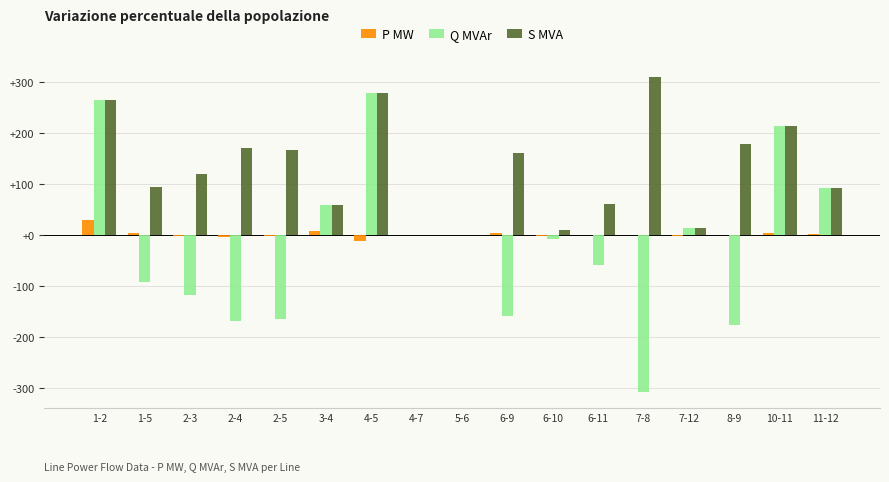

The value of Q MVAr at 8-9 is -177.9. True or false?

True